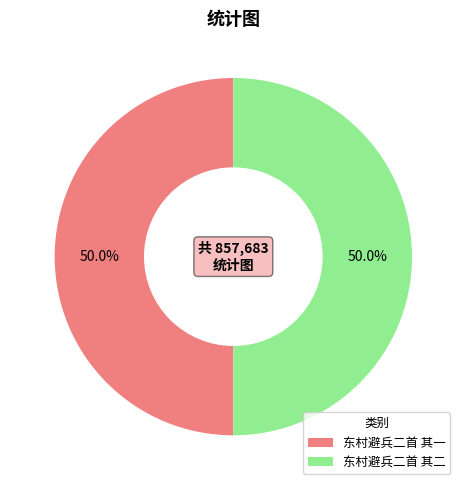

Approximately how many times larger is the value at 东村避兵二首 其一 compared to 东村避兵二首 其二?

1.0